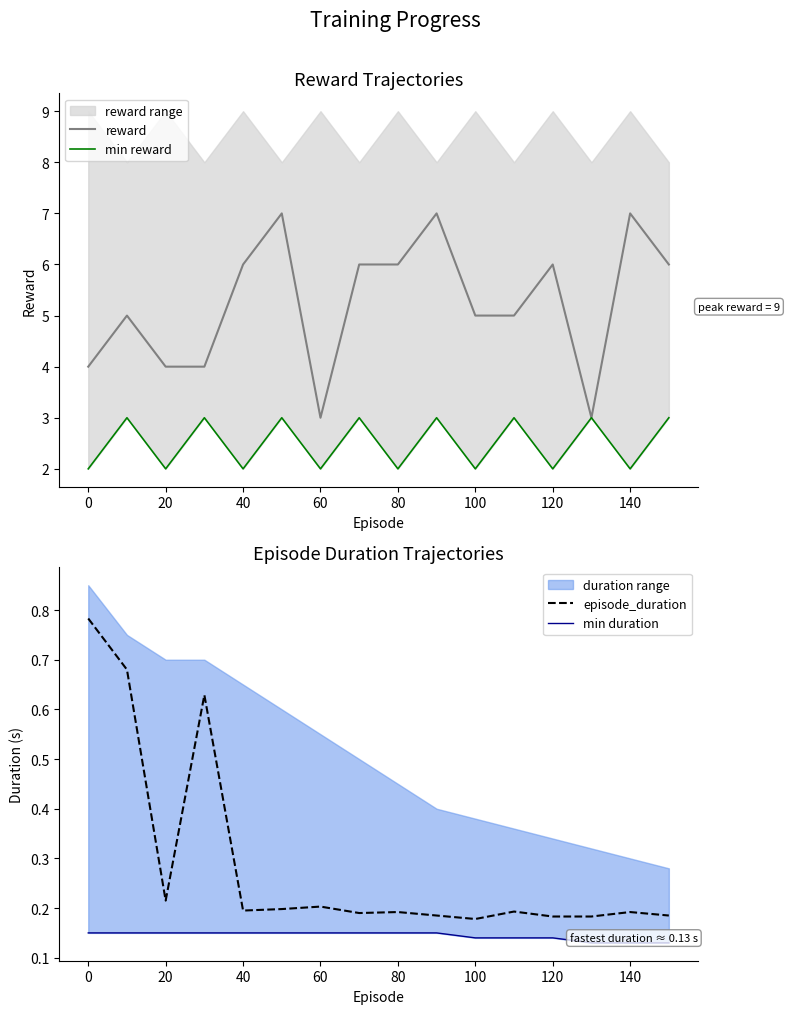

At 12, list the series in order from smallest to largest.

min duration, episode_duration, min reward, reward